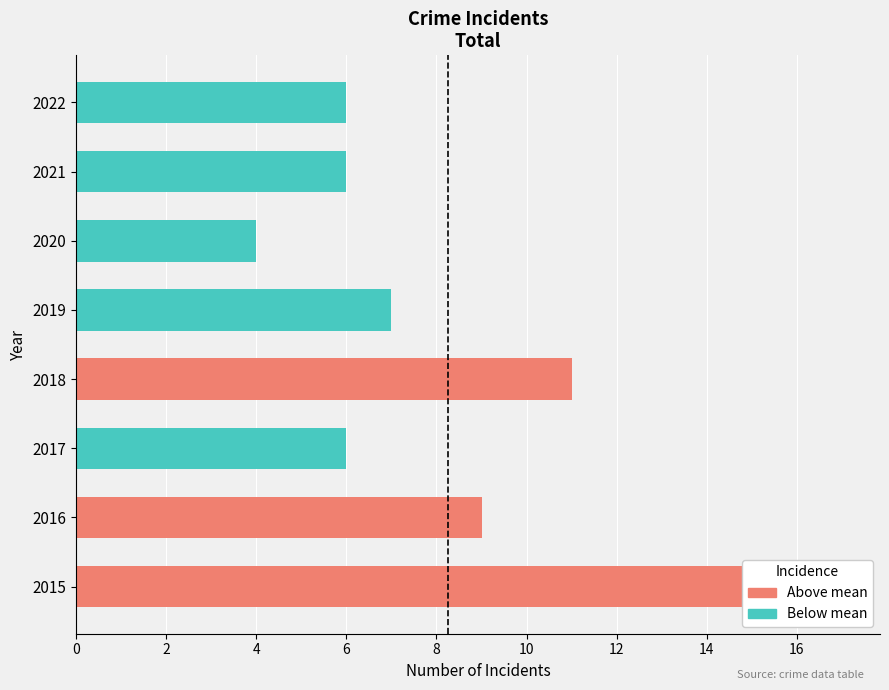

Between 6 and 12, which is larger?

6